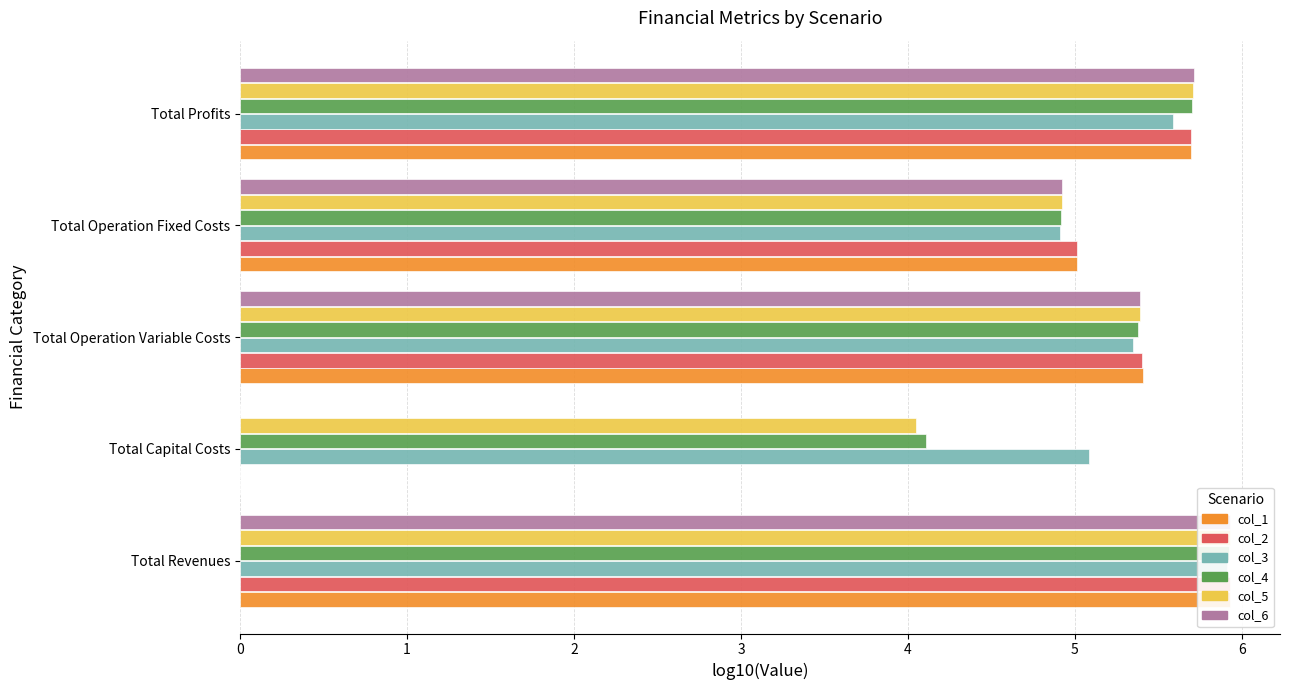

What is the average value of the col_1 series?

4.4